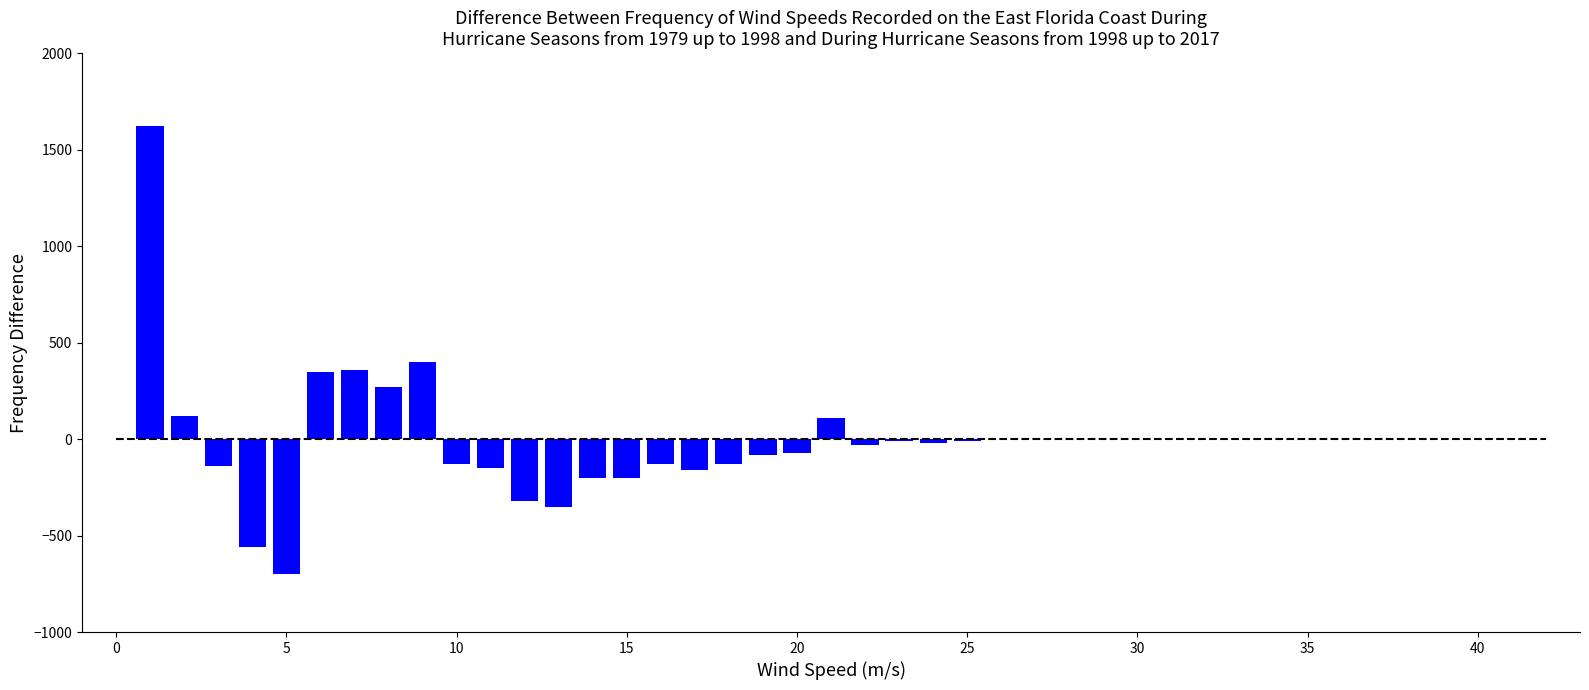

Are the bars grouped side by side (vs. stacked)?

No